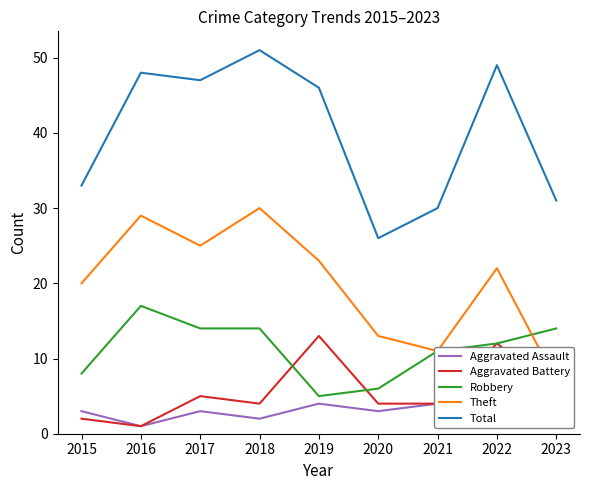

Is the value of Aggravated Assault at 2019 greater than the value of Robbery at 2018?

No